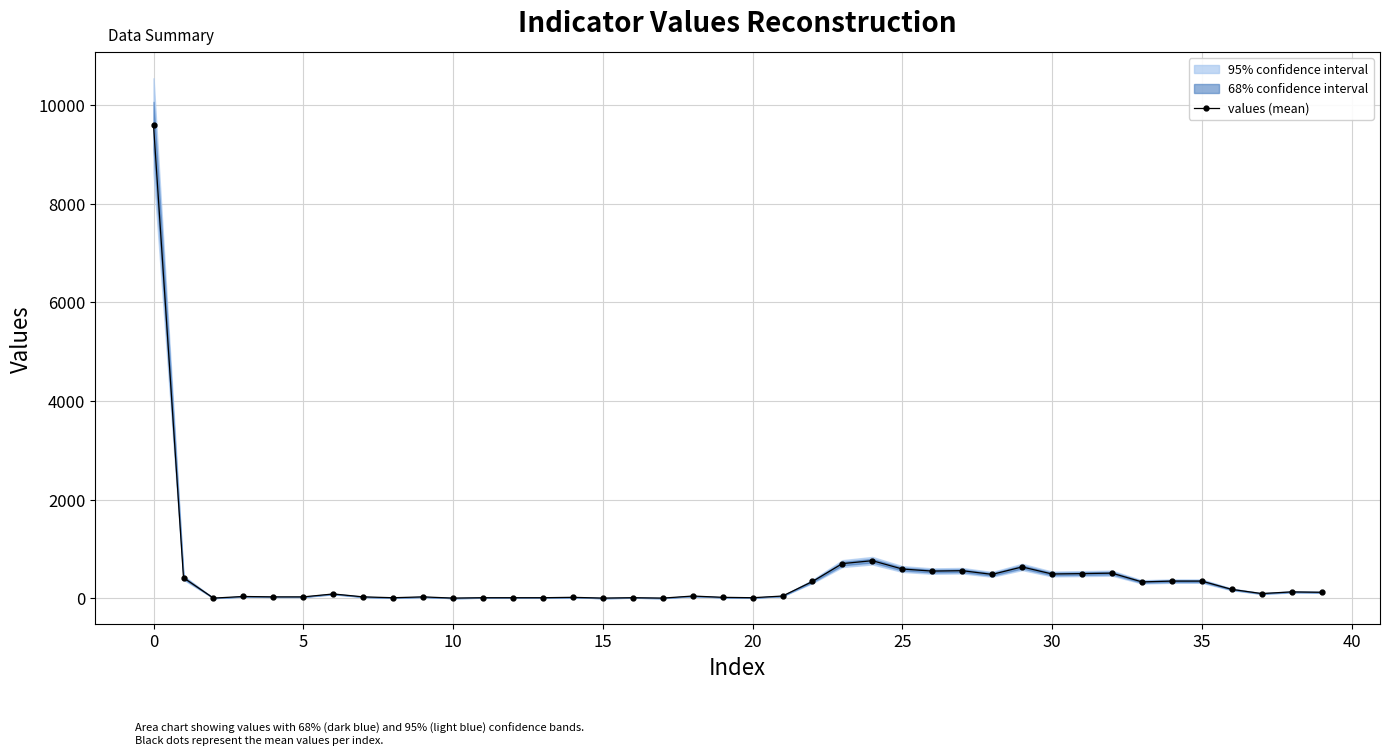

What is the maximum value shown in the chart?

9586